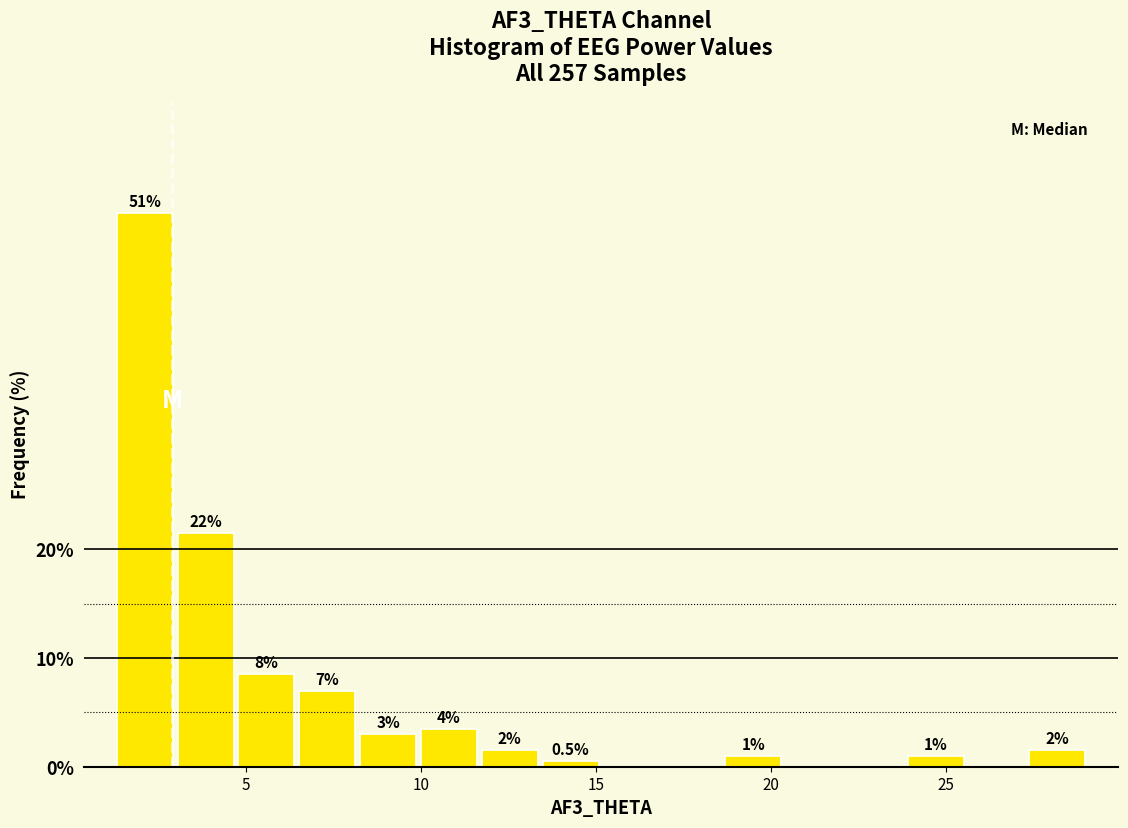

Around what value on the x-axis is the tallest bar? Give the approximate position of its centre, as read against the axis.

2.0